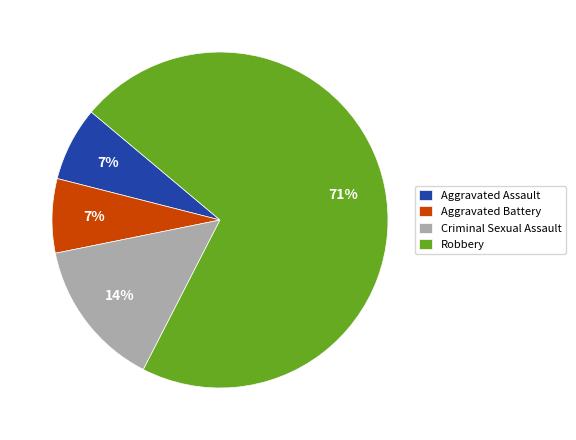

To the nearest percent, what is the combined percentage of Robbery and Criminal Sexual Assault?

86%